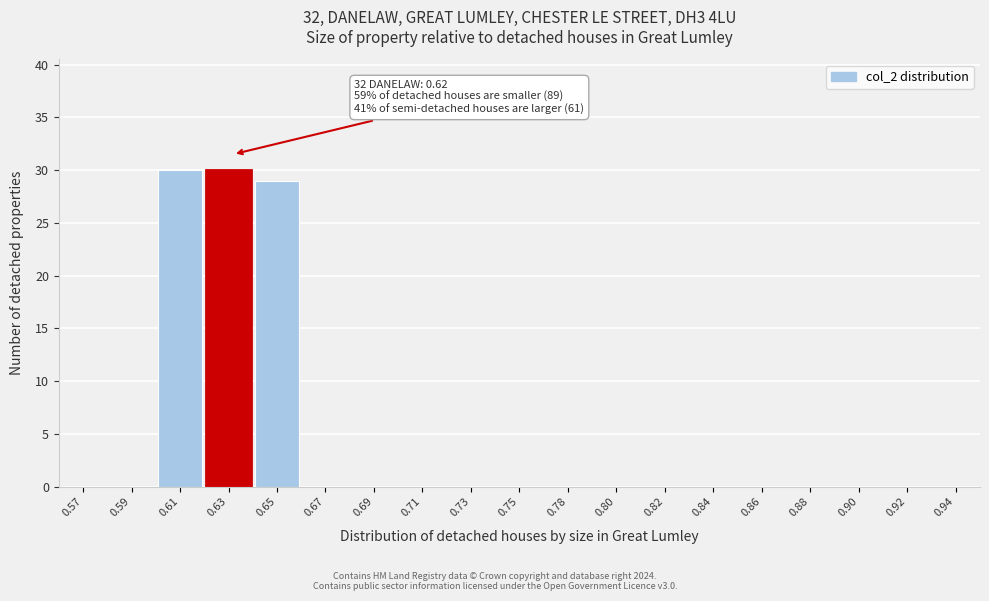

Reading left to right, what are all the values shown in this chart?

0.57=0	0.59=0	0.61=30	0.63=30	0.65=29	0.67=0	0.69=0	0.71=0	0.73=0	0.75=0	0.78=0	0.80=0	0.82=0	0.84=0	0.86=0	0.88=0	0.90=0	0.92=0	0.94=0